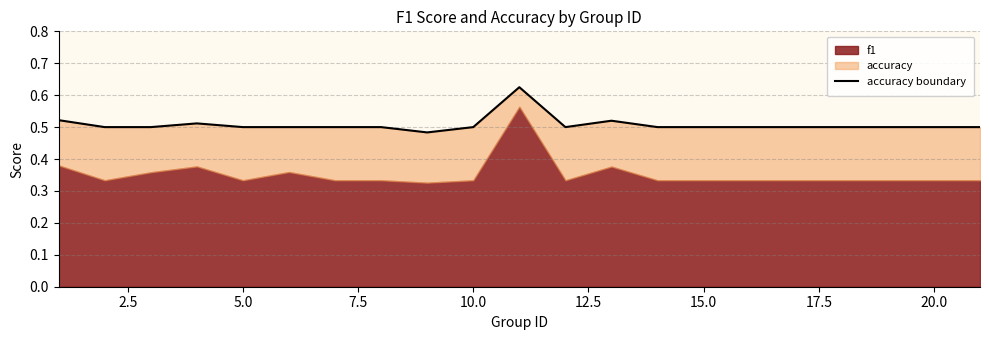

Count the values in the range 0 to 1.

20